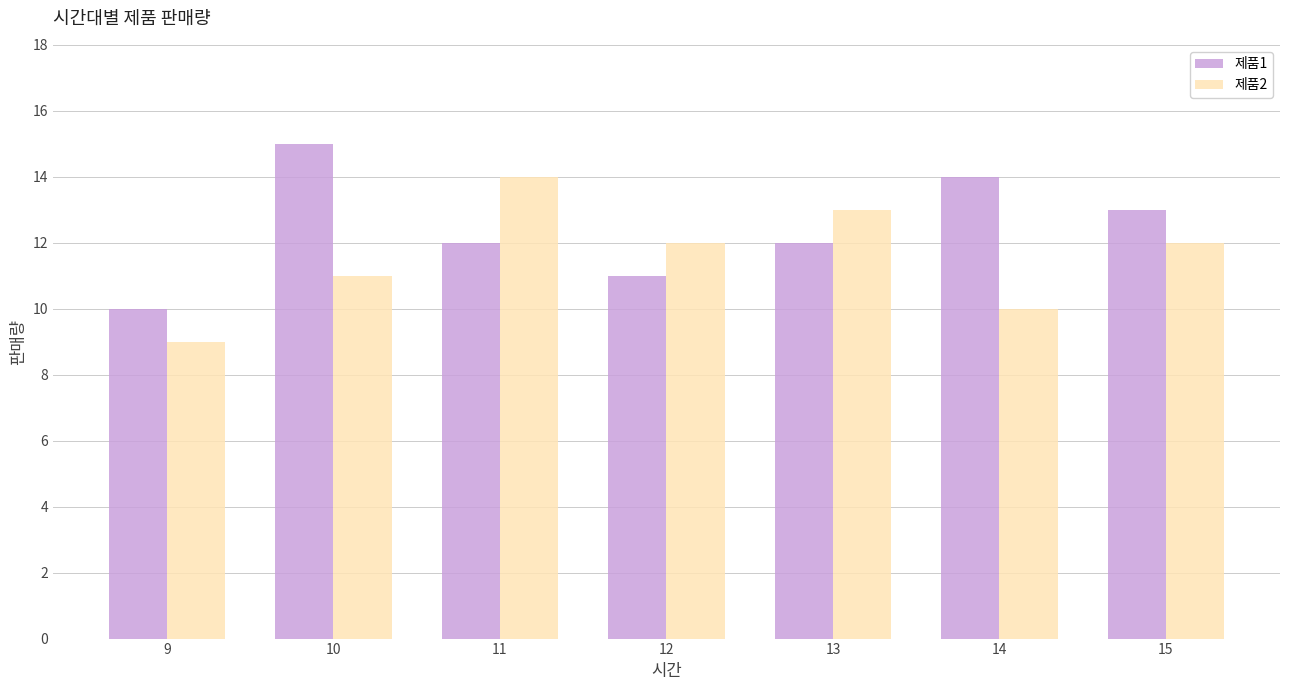

Is the value of 제품2 at 12 greater than the value of 제품1 at 10?

No